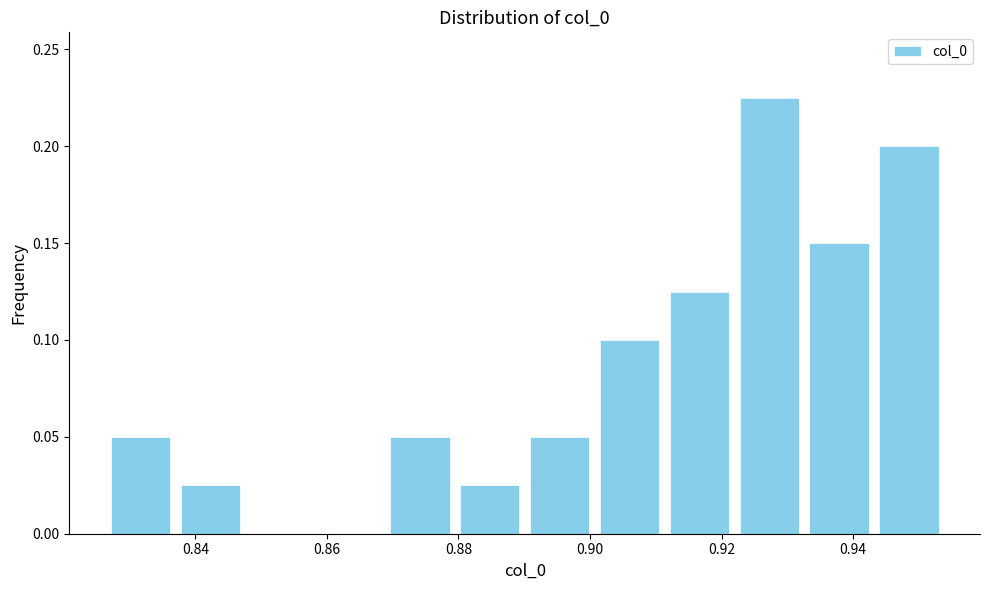

What is the height of the bar covering 0.880 to 0.890 on the x-axis? Neither the bar edges nor the heights are printed on the chart, so give them approximately, as read against the axes.

0.025